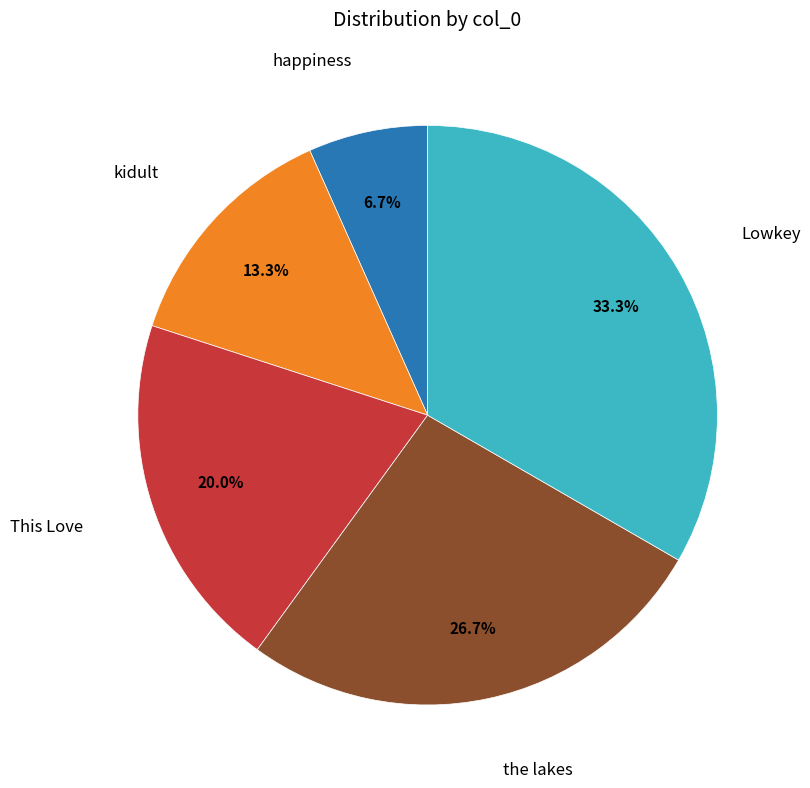

Is there any slice that represents more than half of the pie?

No